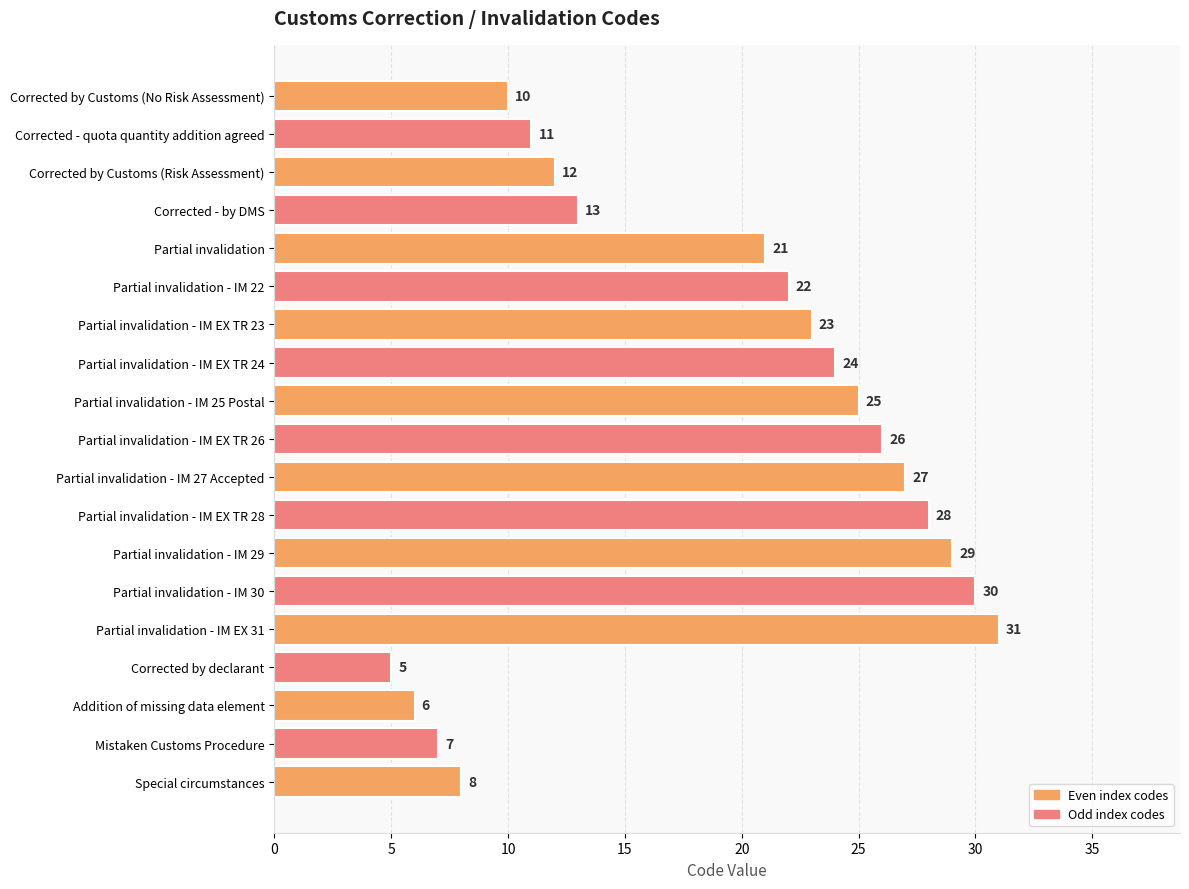

List the labels in order of value, largest first.

Partial invalidation - IM EX 31, Partial invalidation - IM 30, Partial invalidation - IM 29, Partial invalidation - IM EX TR 28, Partial invalidation - IM 27 Accepted, Partial invalidation - IM EX TR 26, Partial invalidation - IM 25 Postal, Partial invalidation - IM EX TR 24, Partial invalidation - IM EX TR 23, Partial invalidation - IM 22, Partial invalidation, Corrected - by DMS, Corrected by Customs (Risk Assessment), Corrected - quota quantity addition agreed, Corrected by Customs (No Risk Assessment), Special circumstances, Mistaken Customs Procedure, Addition of missing data element, Corrected by declarant